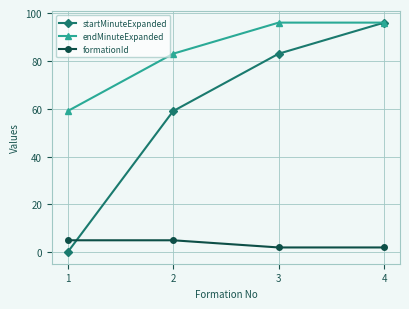

Does the chart have visible grid lines?

Yes